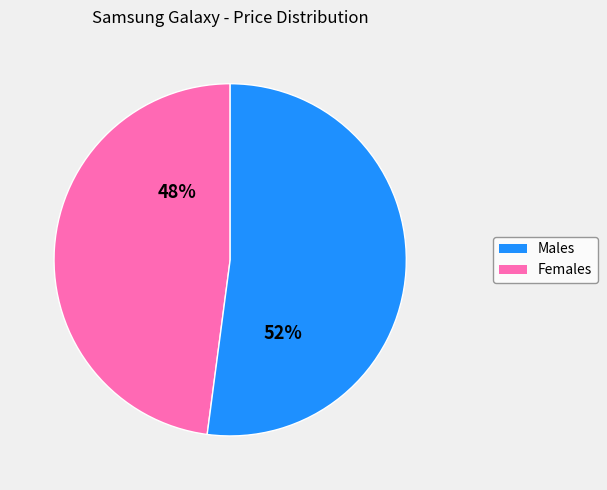

To the nearest percent, what is the average slice percentage?

50%